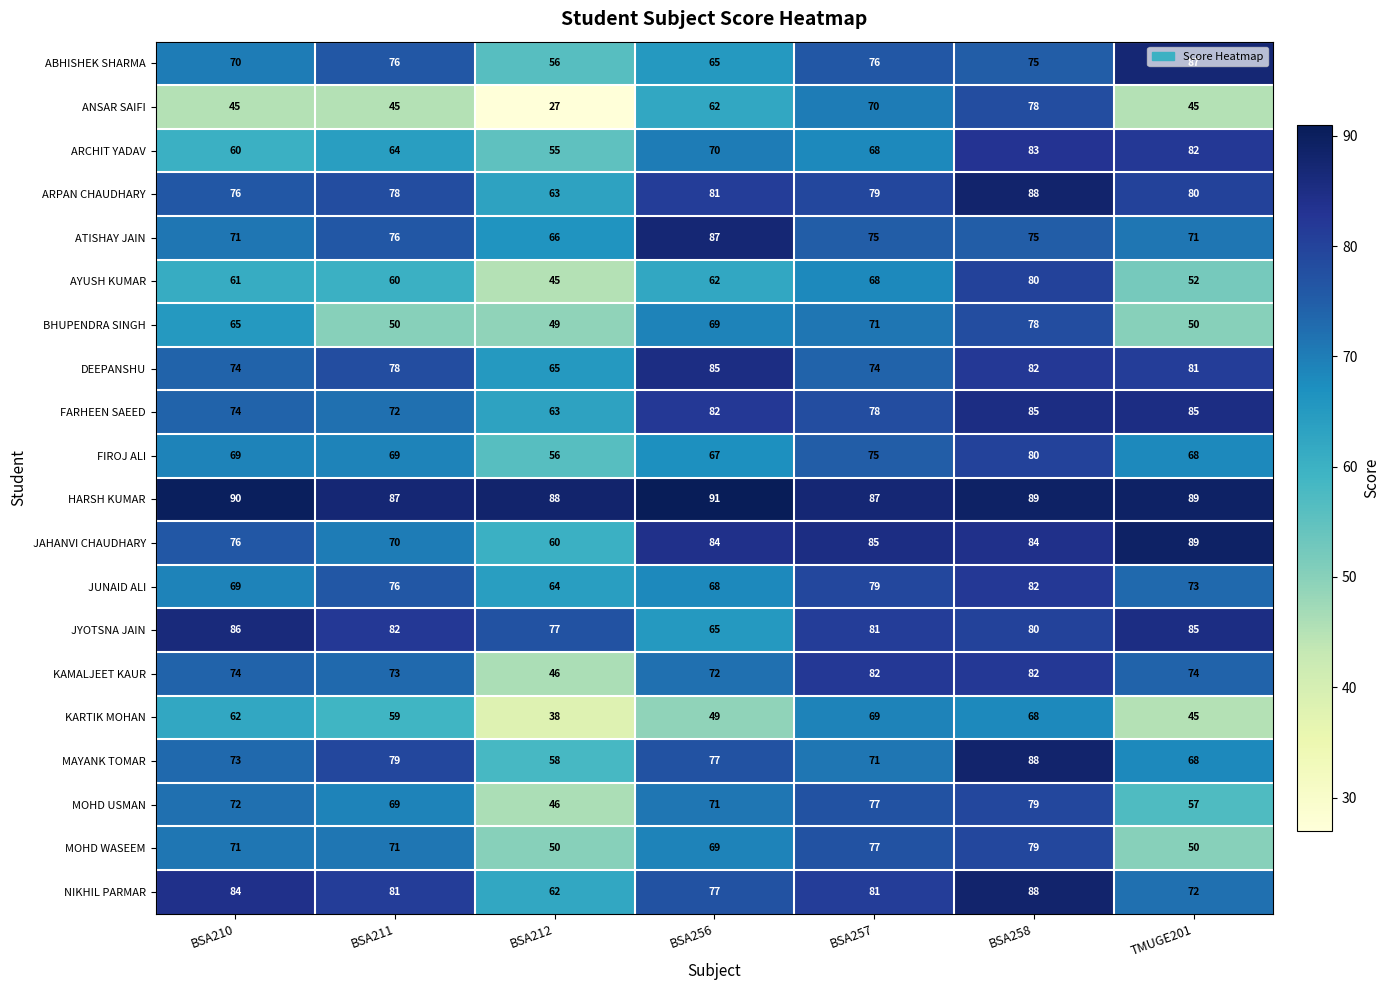

At how many categories does at least one series exceed 38?

7